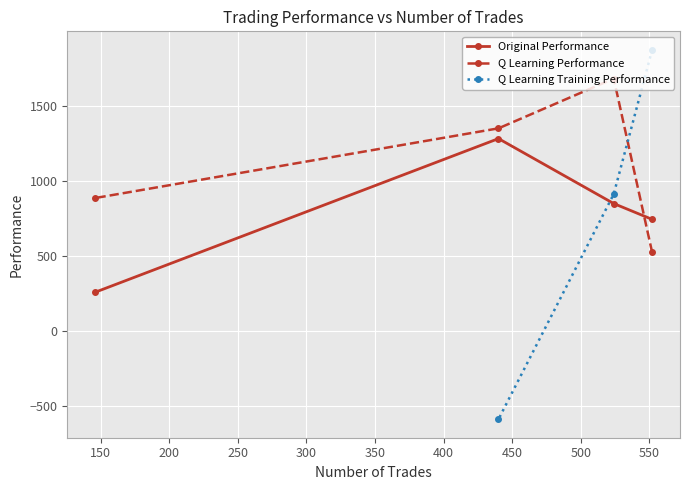

How many times do q learning performance and original performance cross each other?

1